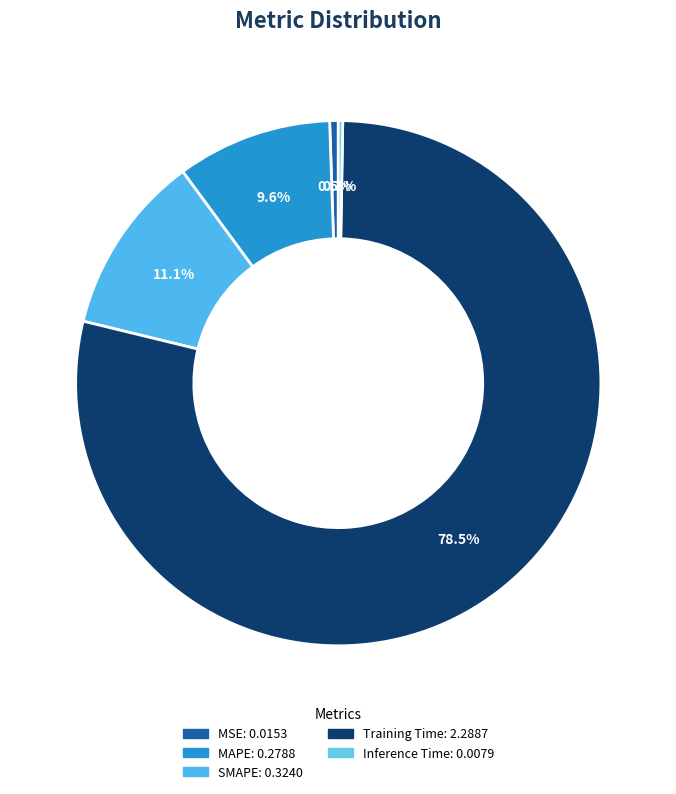

The SMAPE slice represents 1% of the pie. True or false?

False